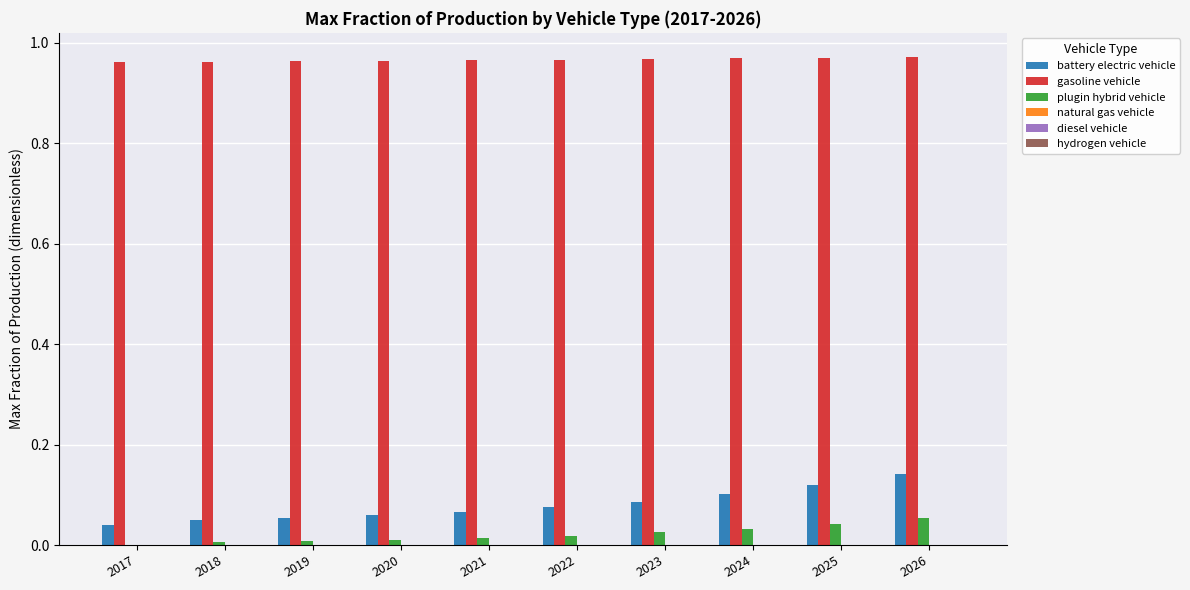

The value of gasoline vehicle at 2025 is 0.2. True or false?

False